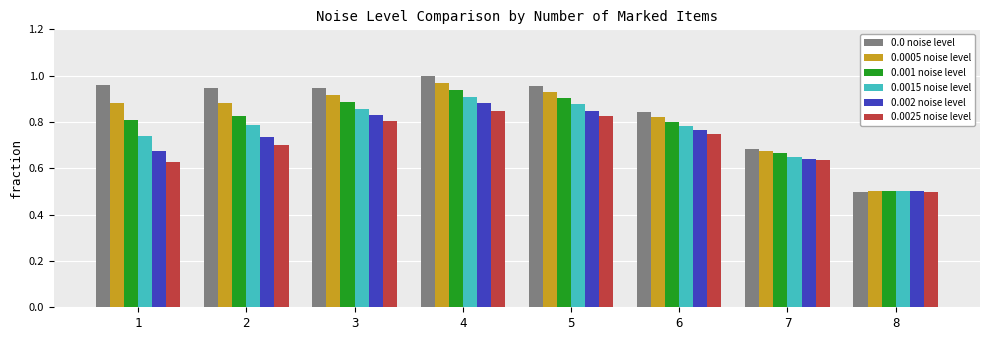

Which category has the lowest value across all series?

8